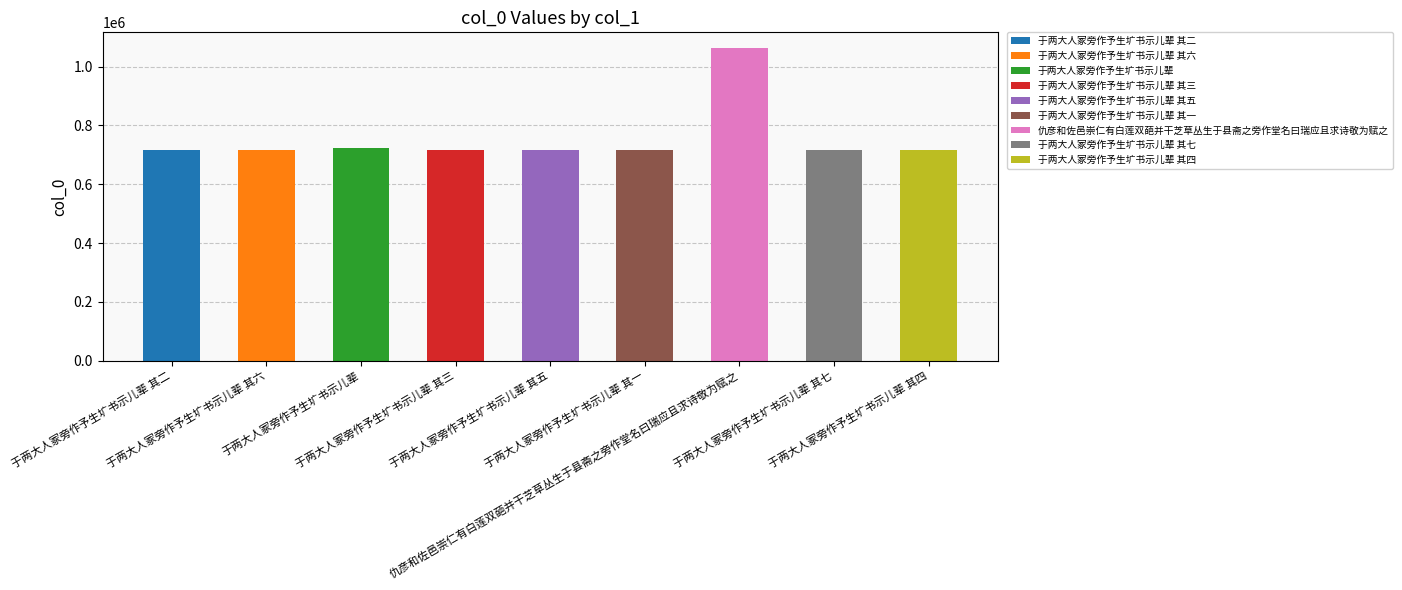

At which label does the data first exceed 716545?

于两大人冢旁作予生圹书示儿辈 其六